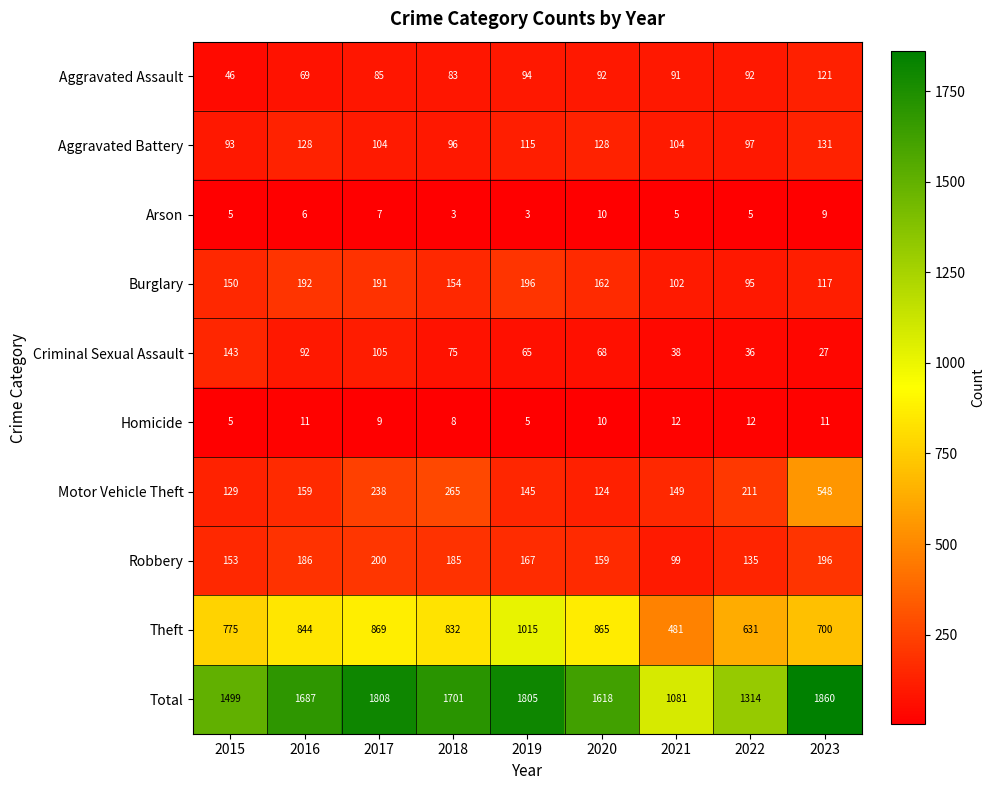

Rank the series by their maximum value, from highest to lowest.

Total, Theft, Motor Vehicle Theft, Robbery, Burglary, Criminal Sexual Assault, Aggravated Battery, Aggravated Assault, Homicide, Arson